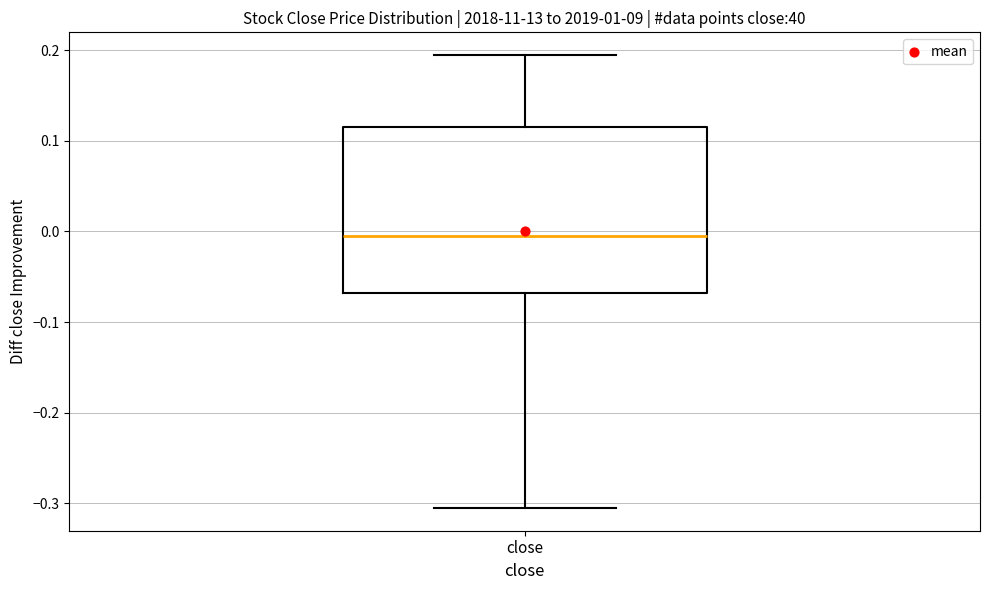

Where does the median line of the box for close sit on the y-axis? The values are not printed on the chart, so give them approximately, as read against the axis.

-0.01